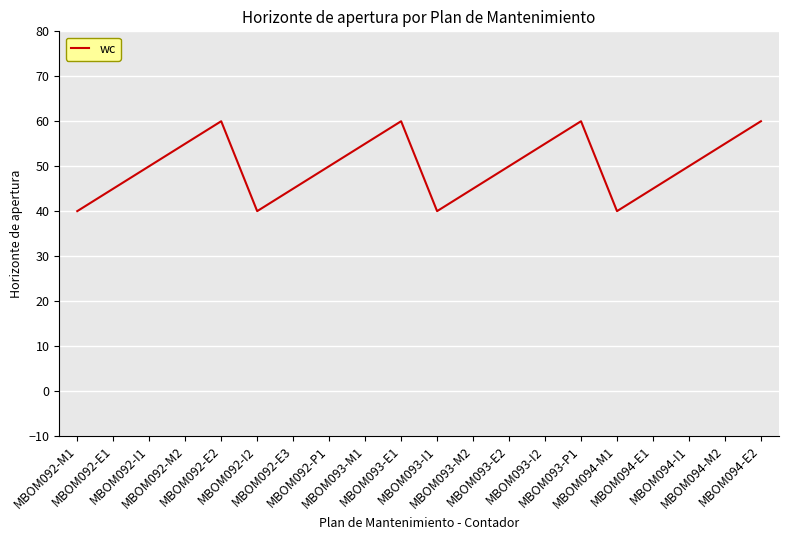

What is the minimum value shown in the chart?

40